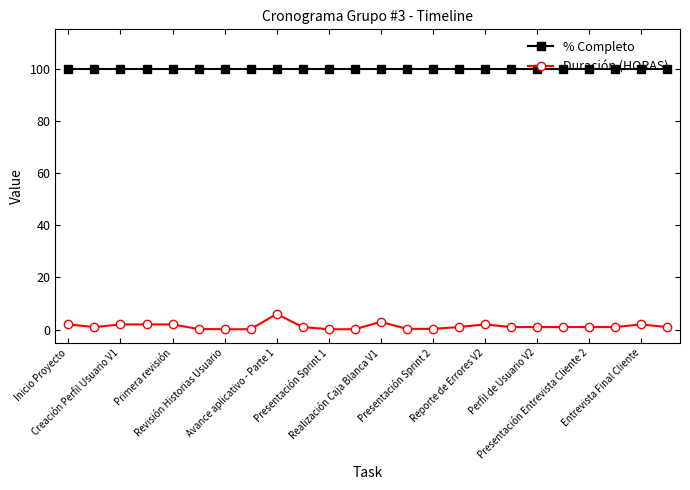

What is the value of the % Completo point at the 4th from the left?

100.0